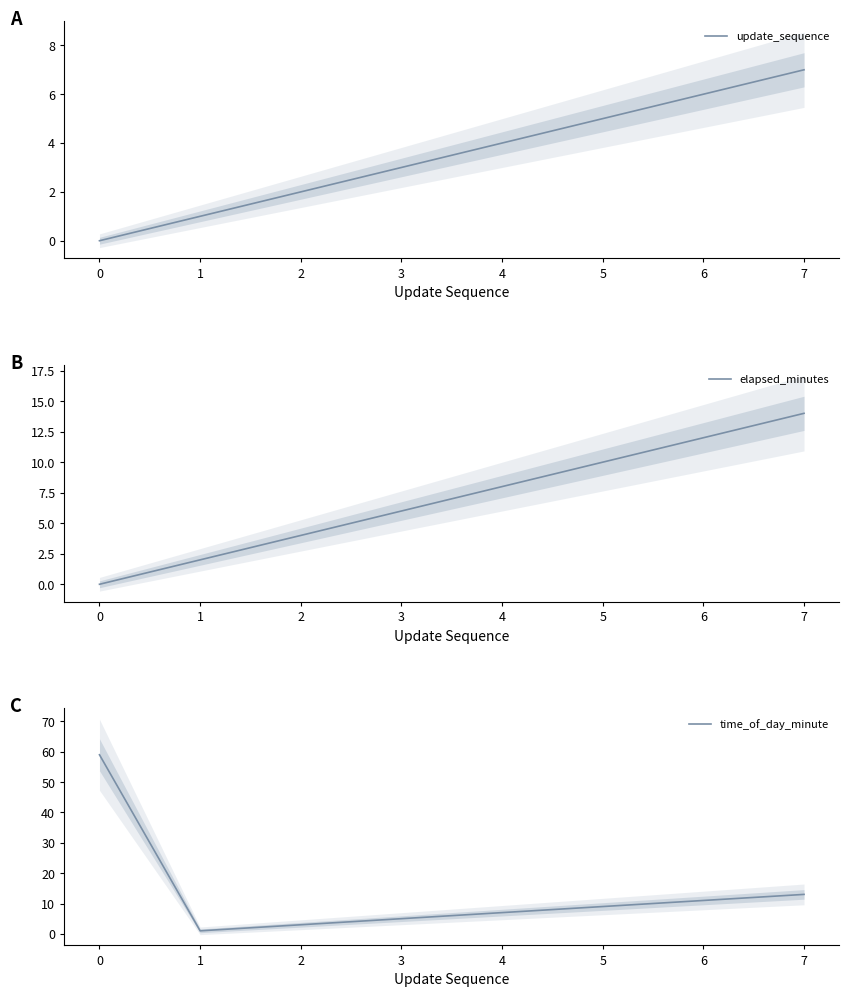

True or false: update_sequence has more than 2 interior local peaks.

False